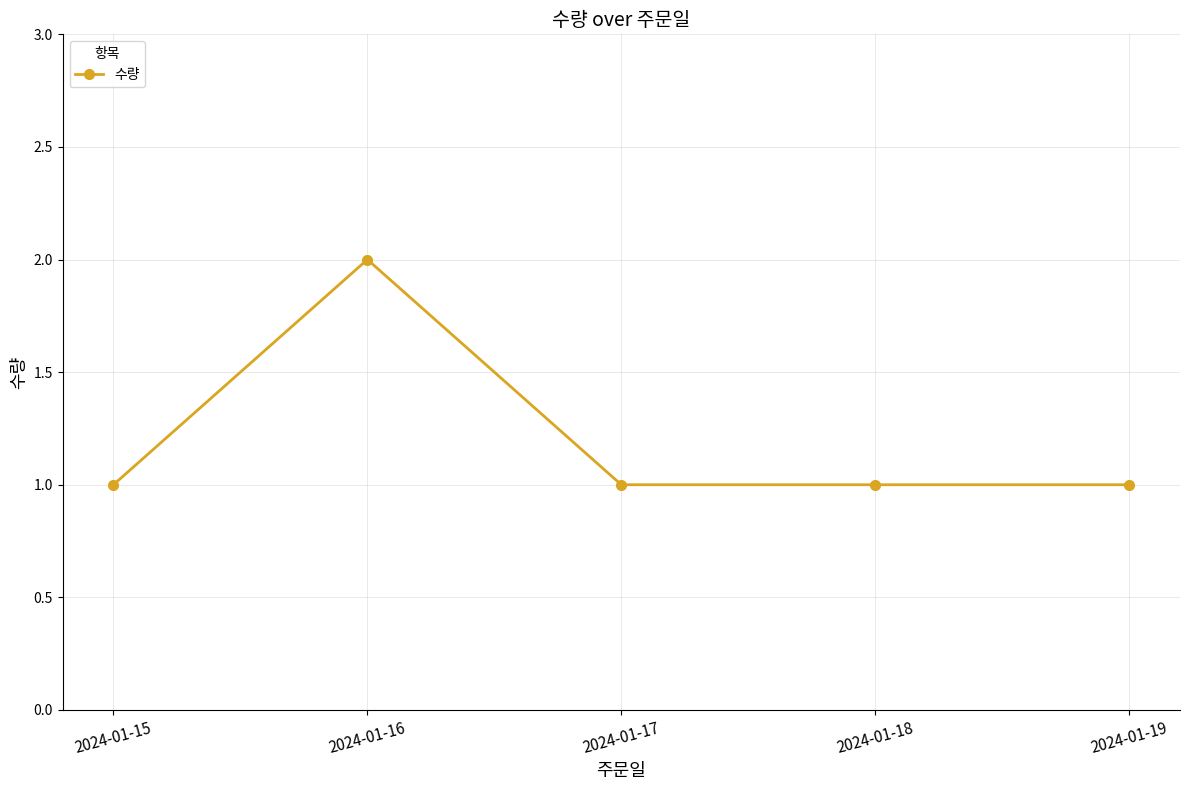

What is the minimum value shown in the chart?

1